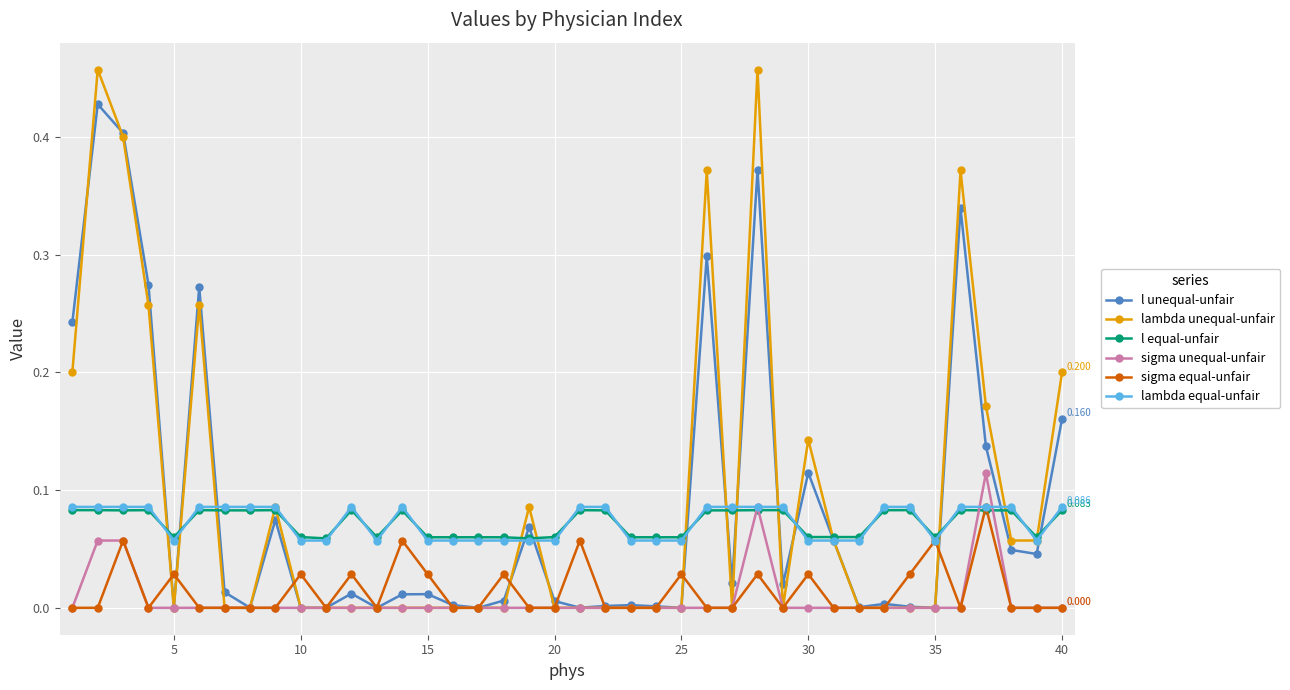

Which series has the widest spread of values?

lambda unequal-unfair